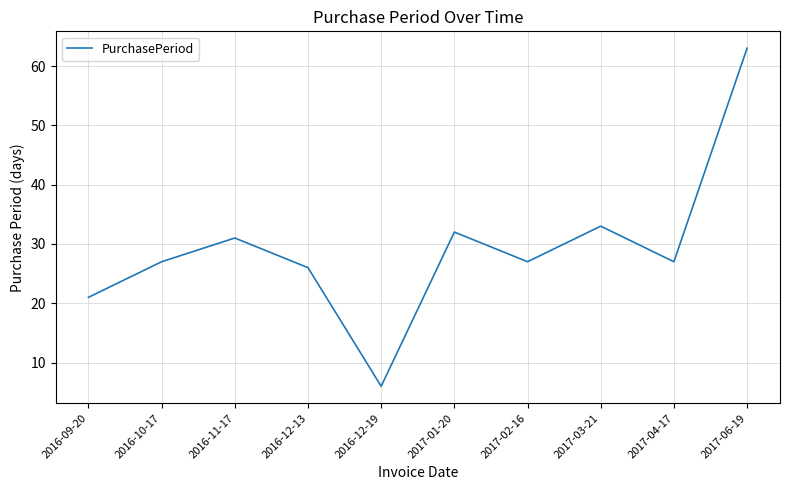

The chart shows a value of 27 at 2016-10-17. True or false?

True